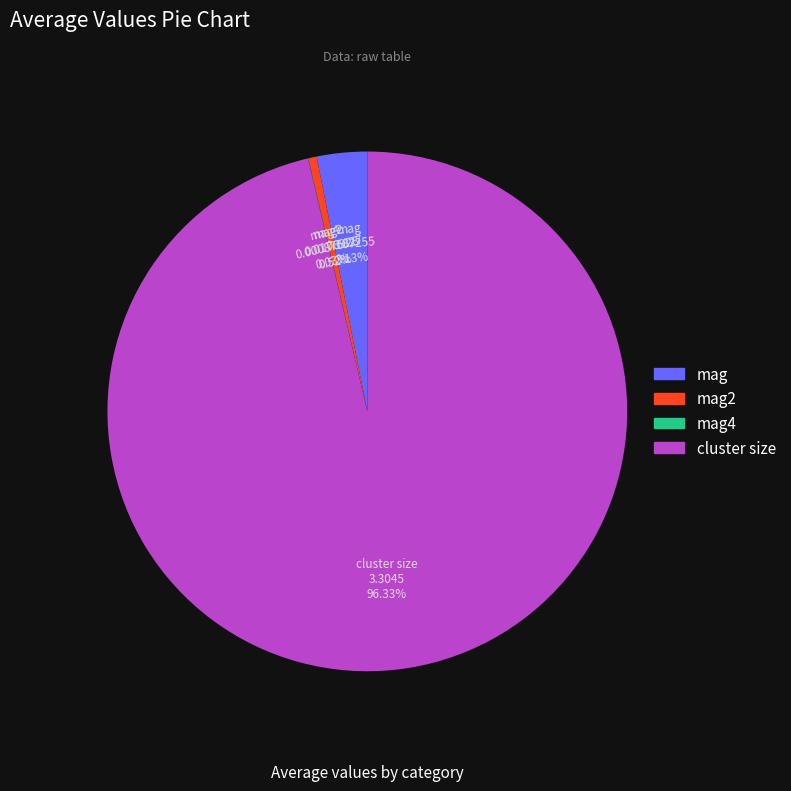

Is there any slice that represents more than half of the pie?

Yes